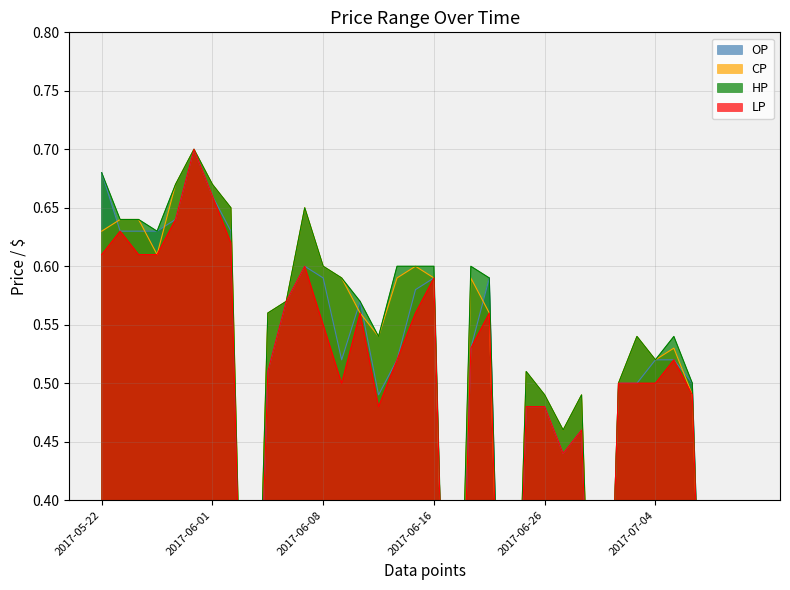

What is the total value across all series at 2017-06-30?

2.0